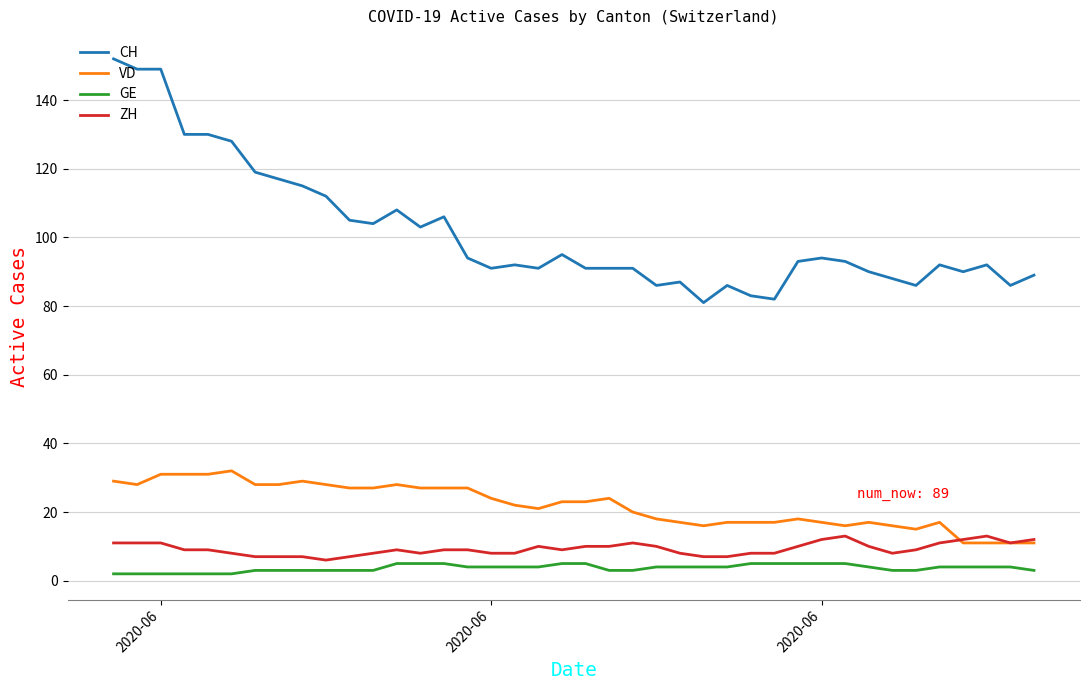

Is this an area chart (filled region under the line)?

No